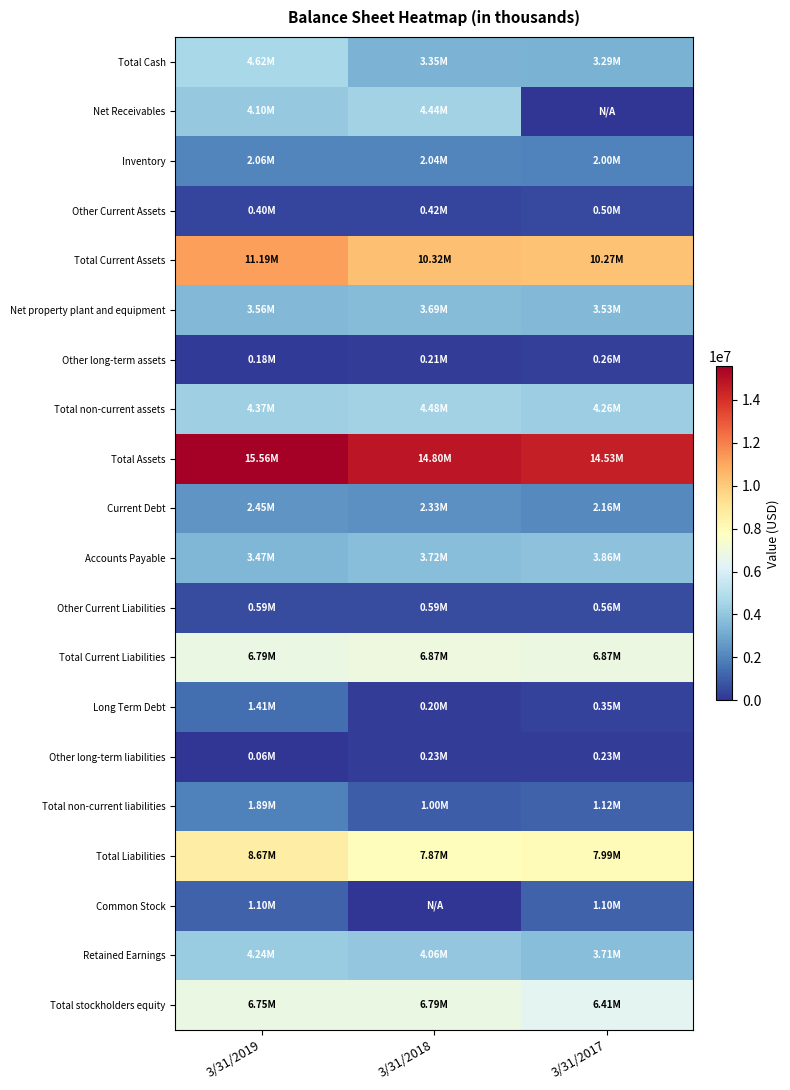

Which has a higher value, 3/31/2017 or 3/31/2018?

3/31/2018